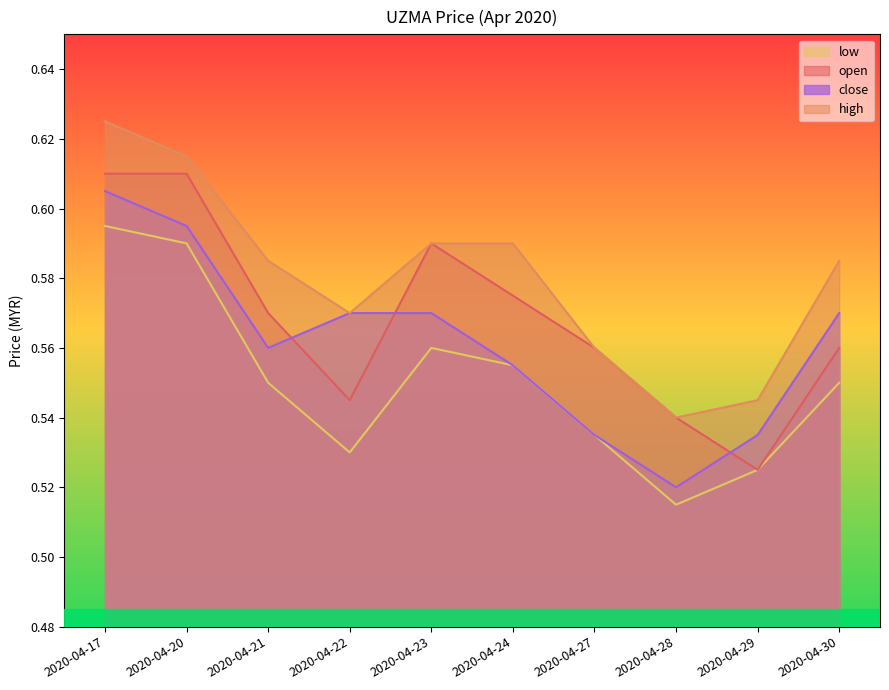

Is the value of open at 2020-04-28 greater than the value of low at 2020-04-17?

No